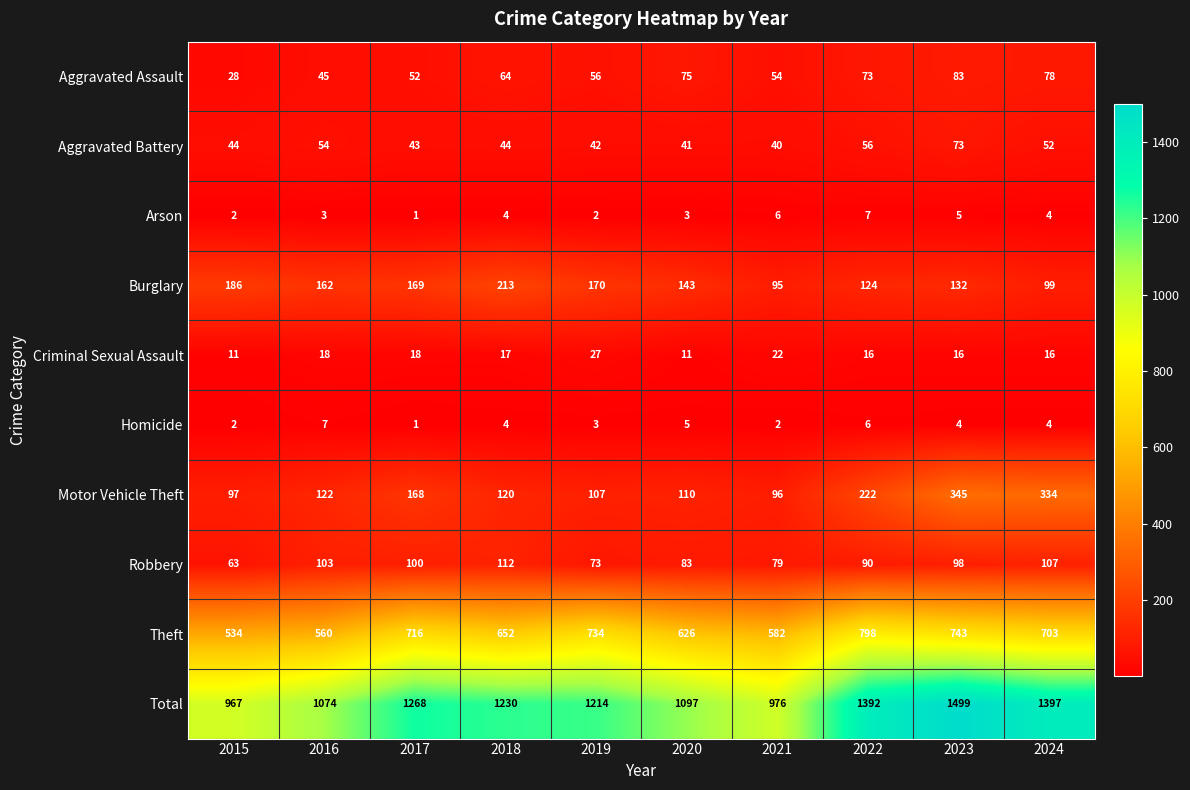

What is the difference between the maximum and minimum values in the Criminal Sexual Assault series?

16